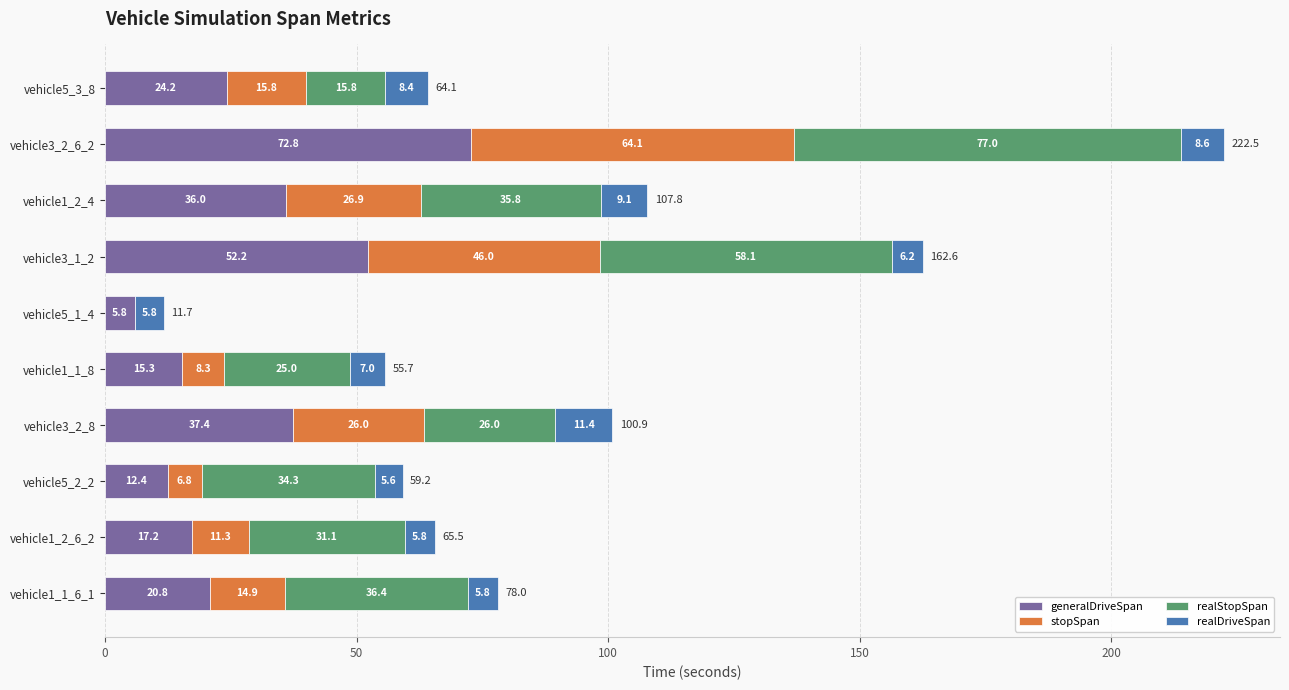

Is it true that generalDriveSpan equals 36.0 at vehicle1_2_4?

True